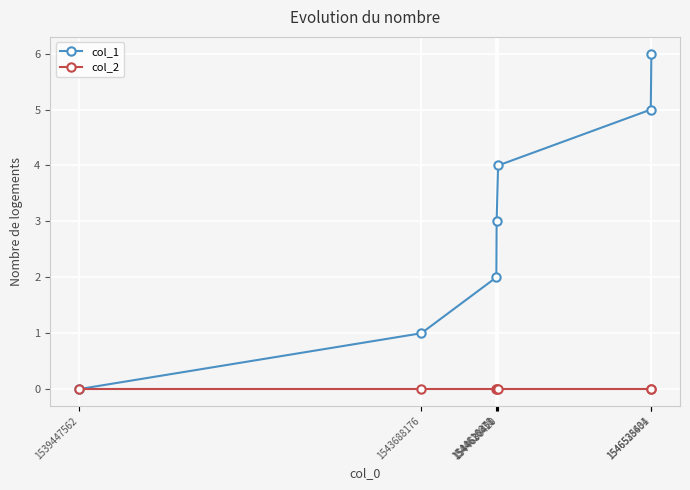

What is the value of the col_1 point at the 6th from the left?

5